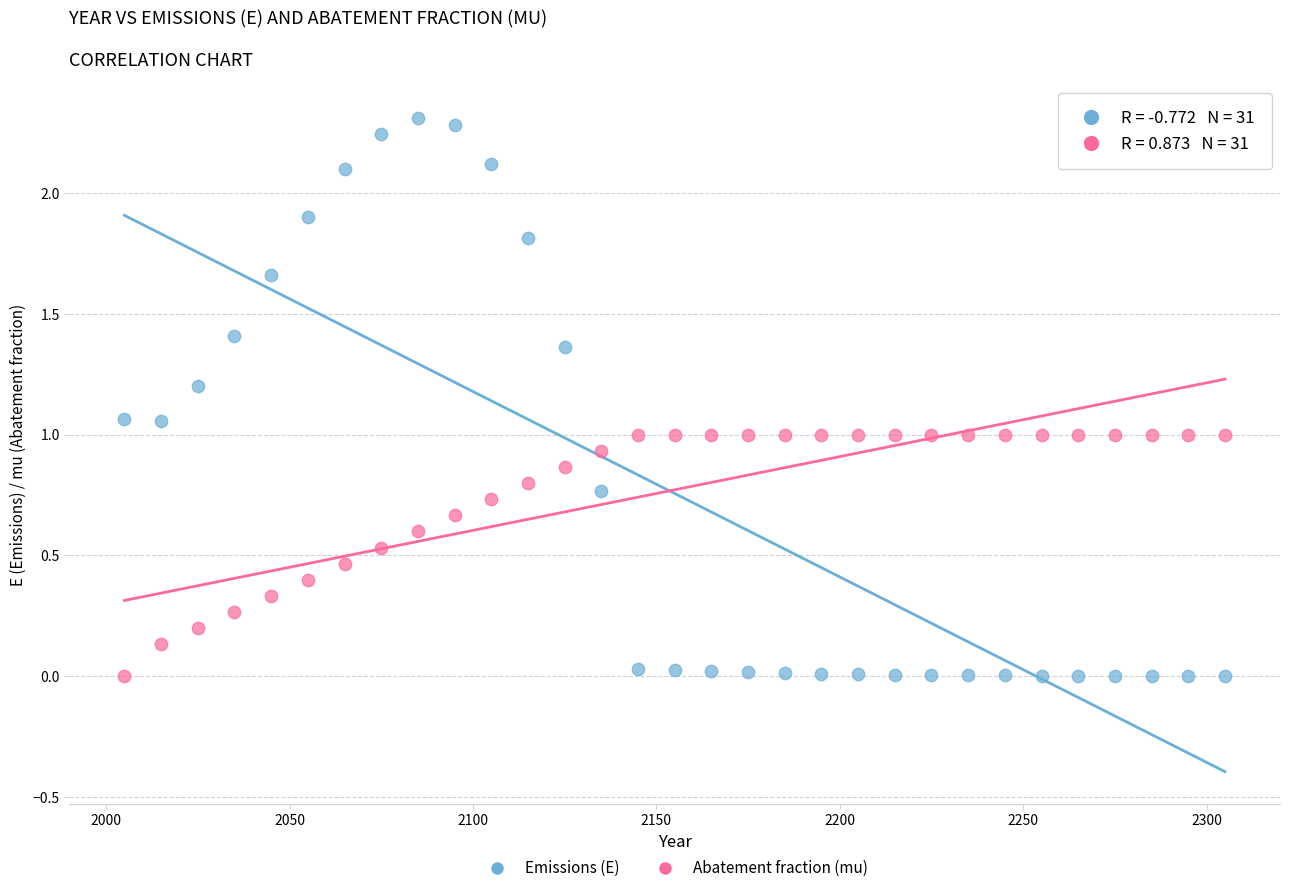

Which series has the widest spread of Y values?

Emissions (E)